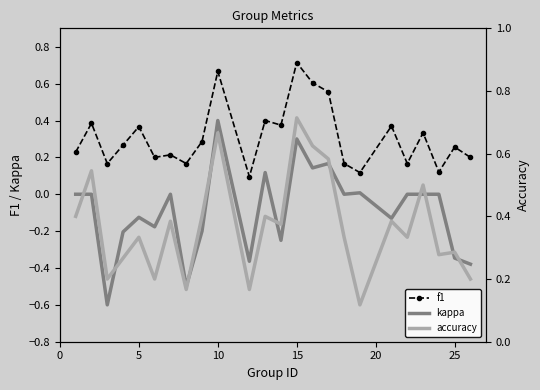

Which category has the highest value in the kappa series?

10